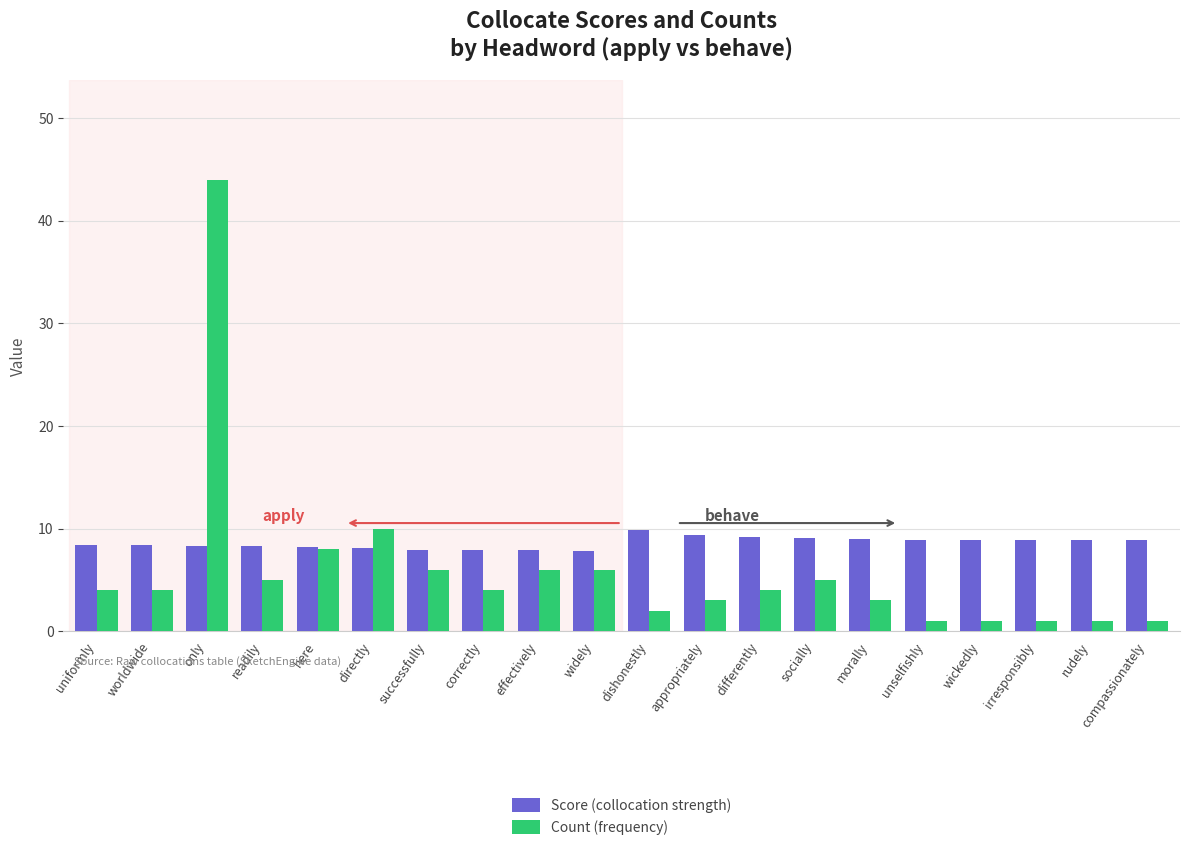

At which category is the sum across all series the highest?

only